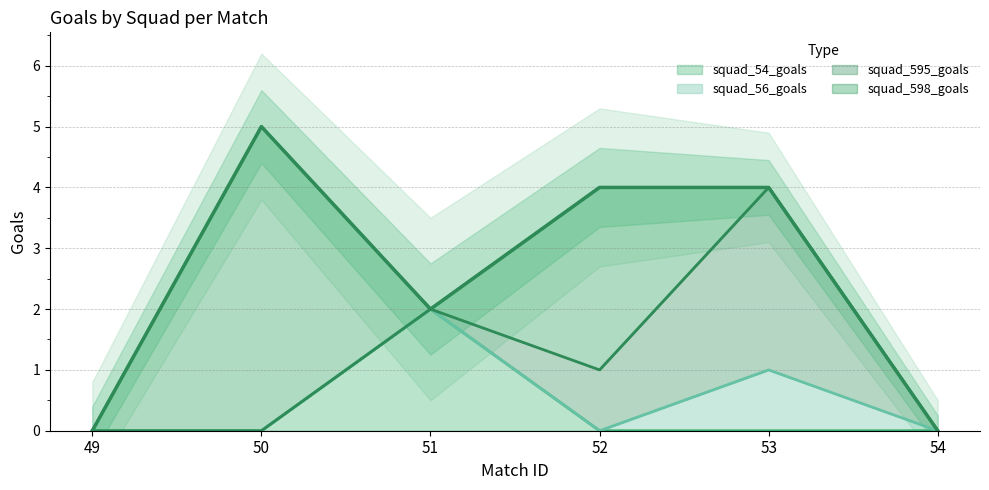

At which category is the sum across all series the highest?

50